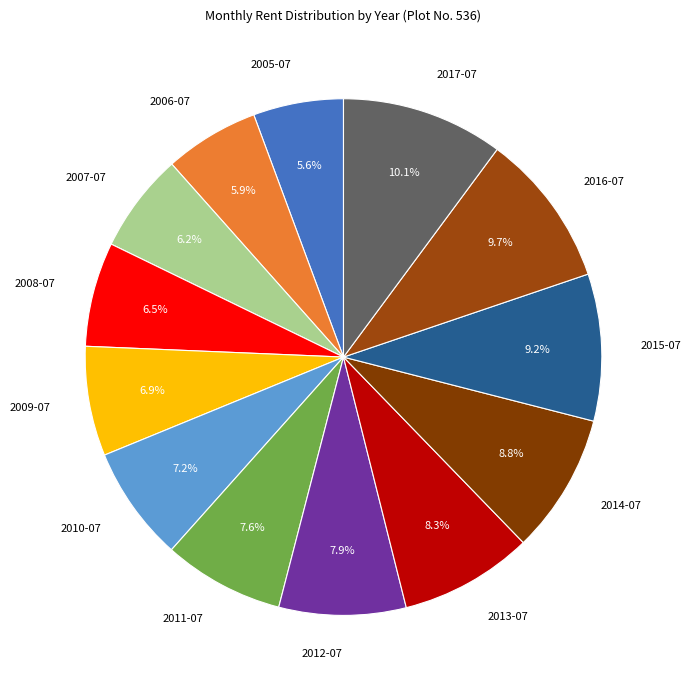

To the nearest percent, what is the combined percentage of 2005-07 and 2010-07?

13%